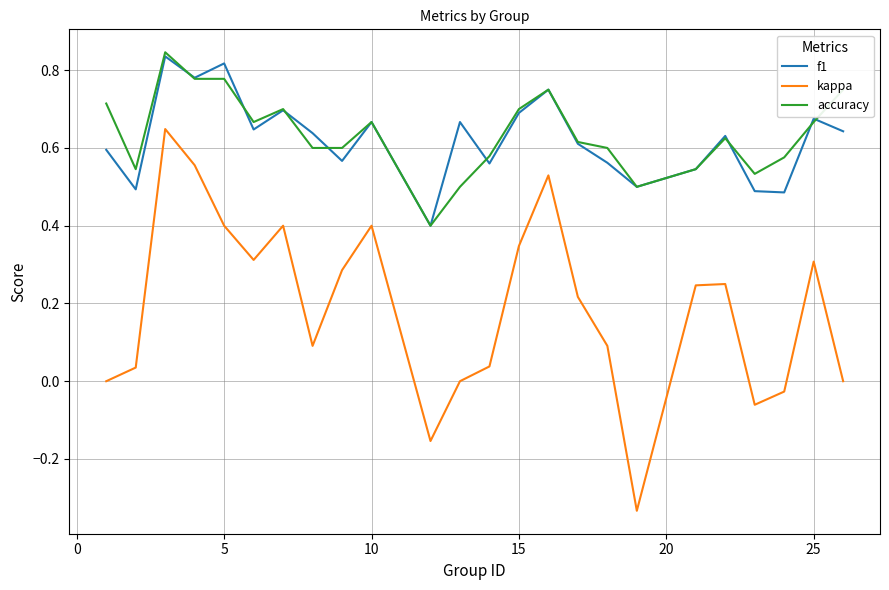

True or false: f1 and kappa cross at least once.

False